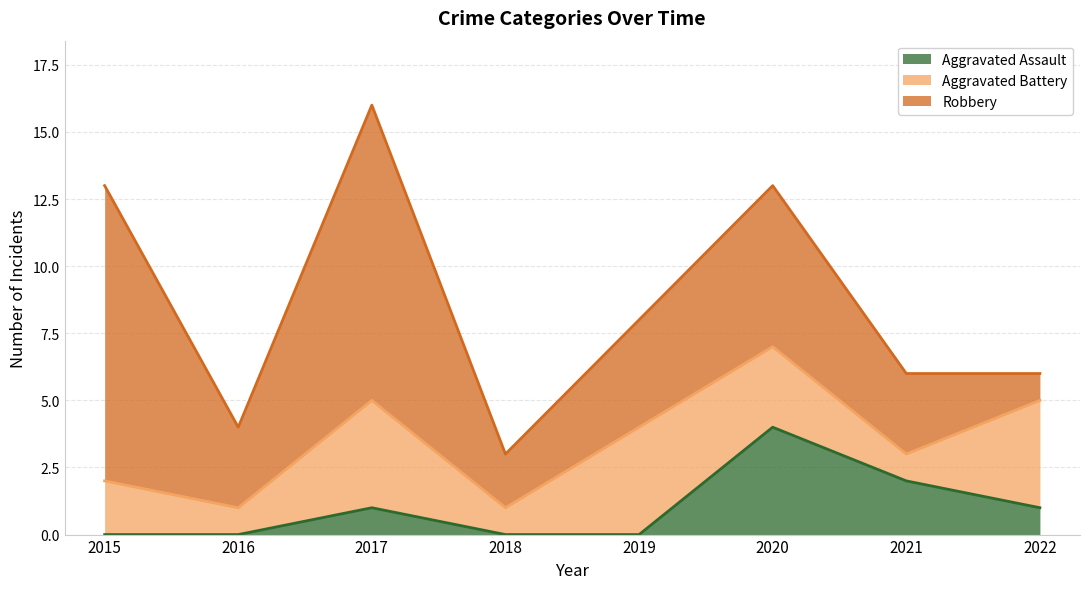

How many times do Robbery and Aggravated Battery cross each other?

1